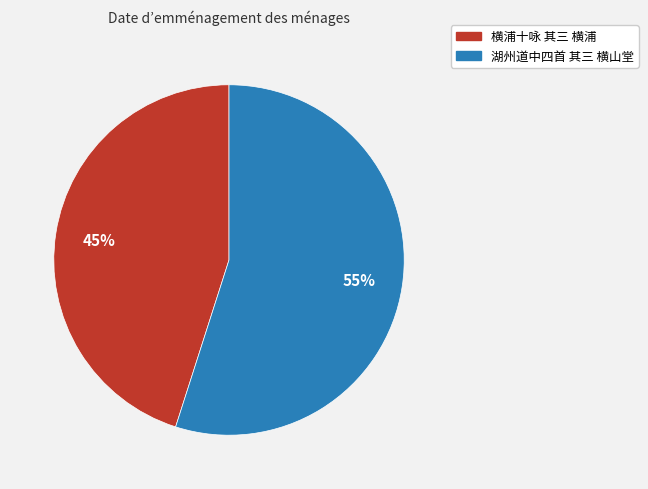

To the nearest percent, what is the difference between the largest and smallest slice percentages?

10%